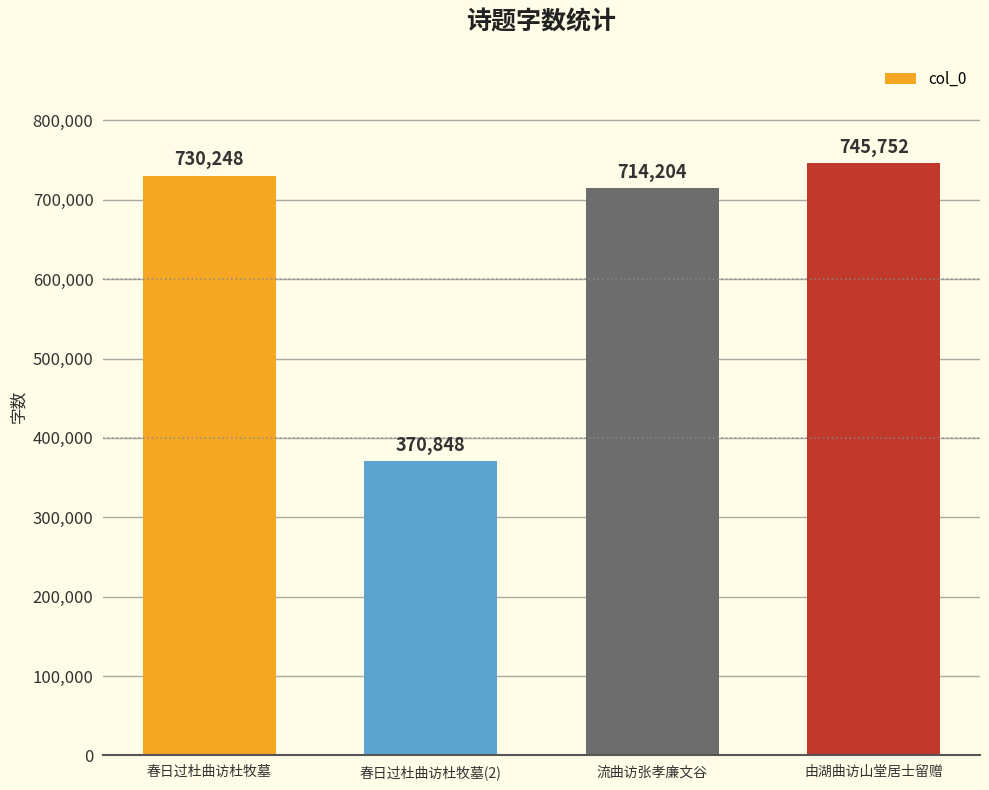

Rank the categories by value from highest to lowest.

由湖曲访山堂居士留赠, 春日过杜曲访杜牧墓, 流曲访张孝廉文谷, 春日过杜曲访杜牧墓(2)